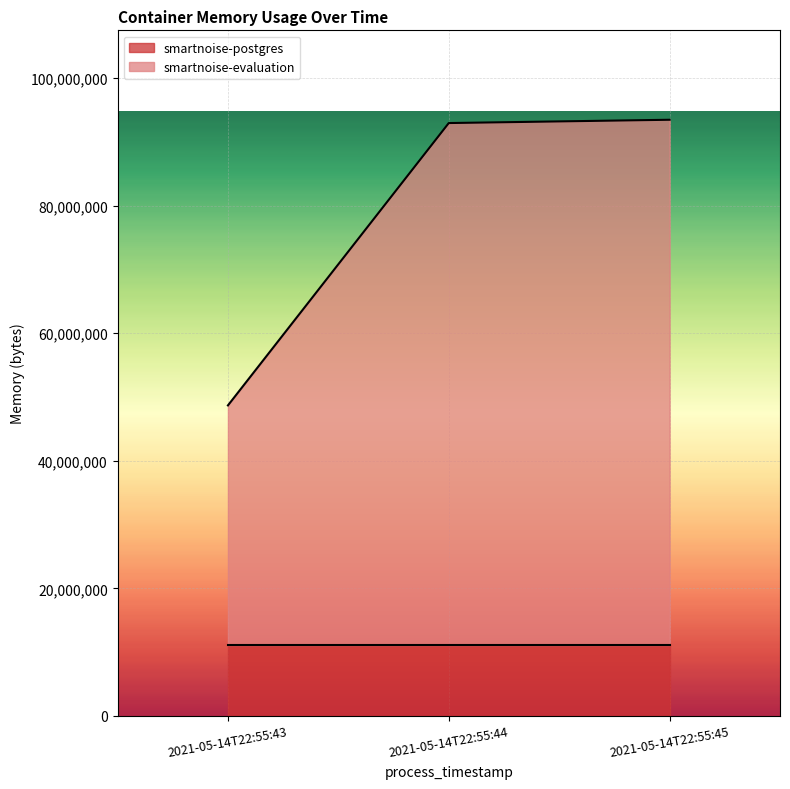

At which label is the value closest to 71065600?

2021-05-14T22:55:44